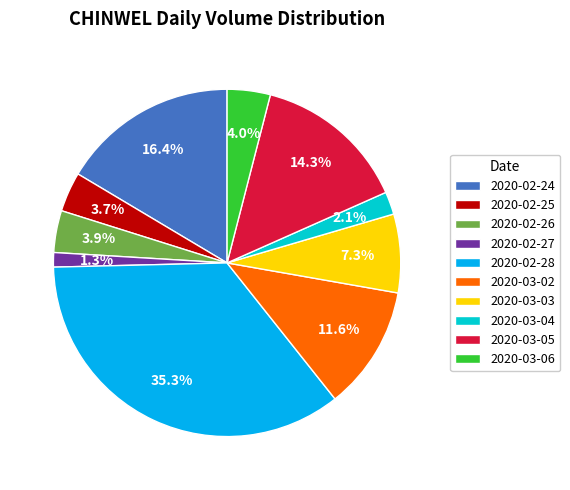

Which has a higher value, 2020-03-02 or 2020-02-26?

2020-03-02